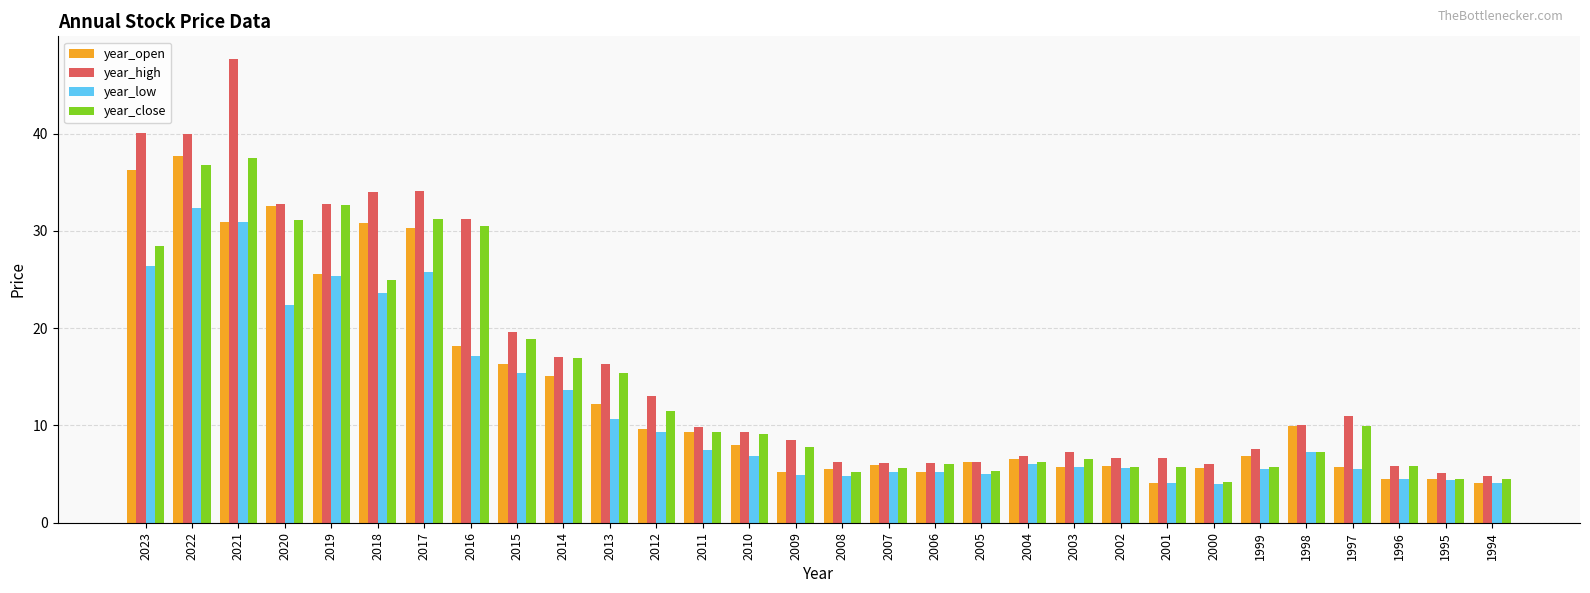

What is the value of the year_high bar at the 14th from the left?

9.4